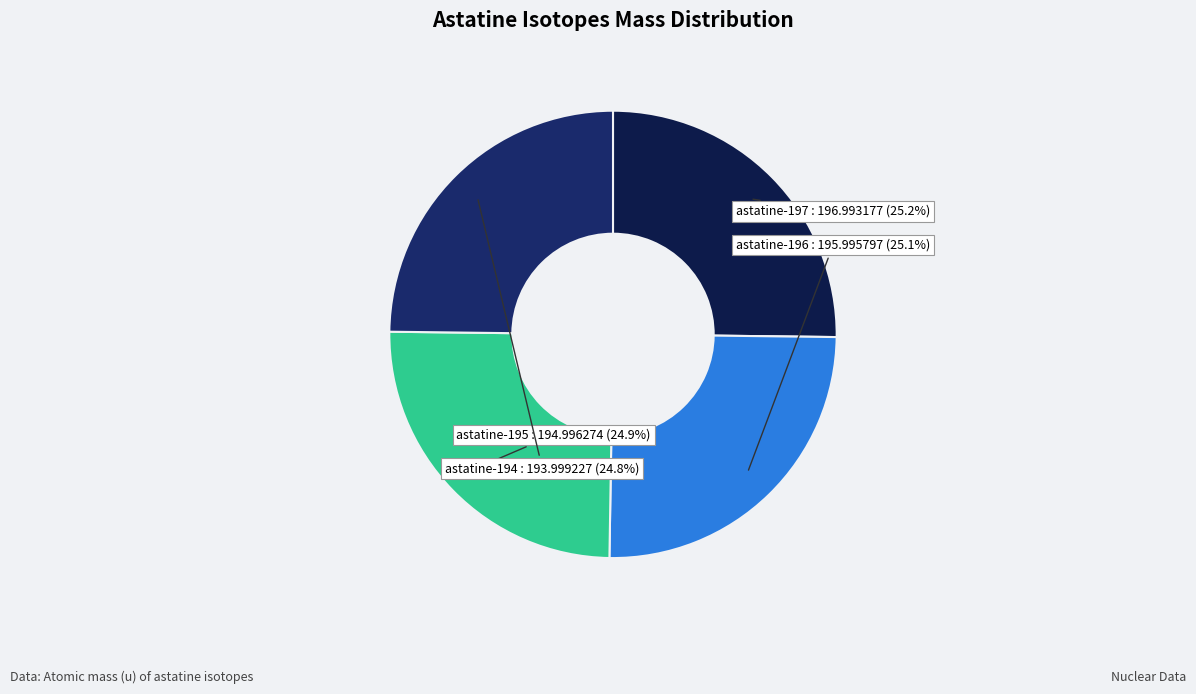

Approximately how many times larger is the value at astatine-196 compared to astatine-197?

1.0